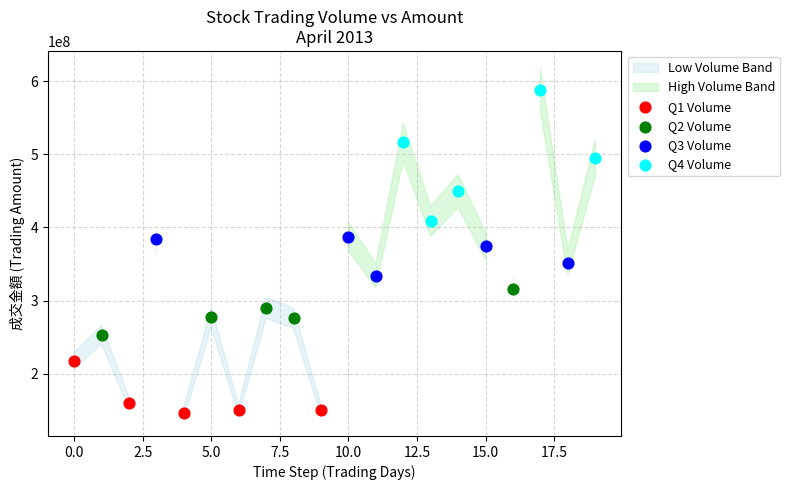

Which series has the widest spread of Y values?

Q4 Volume